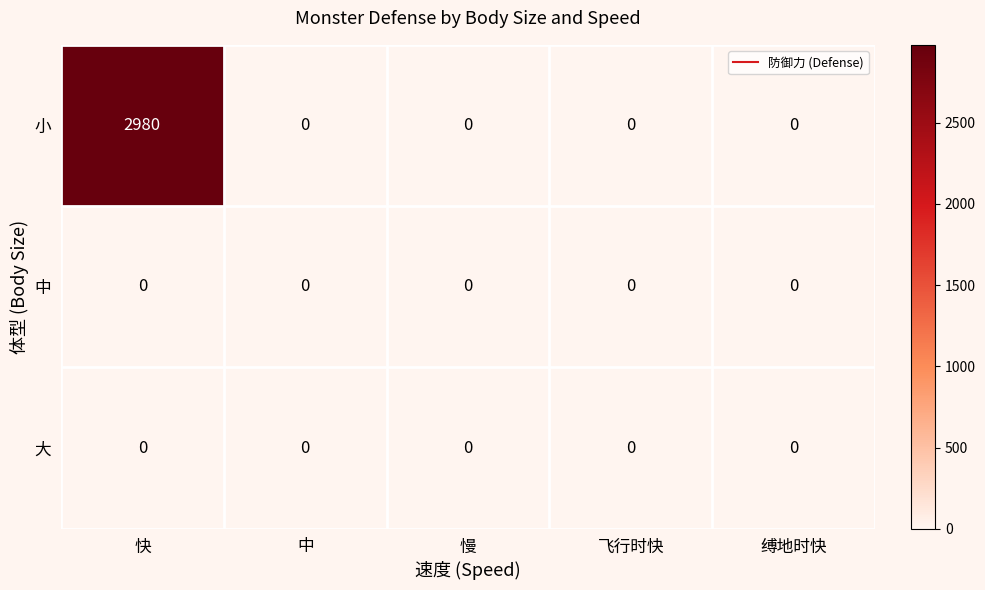

What is the greatest value displayed?

2980